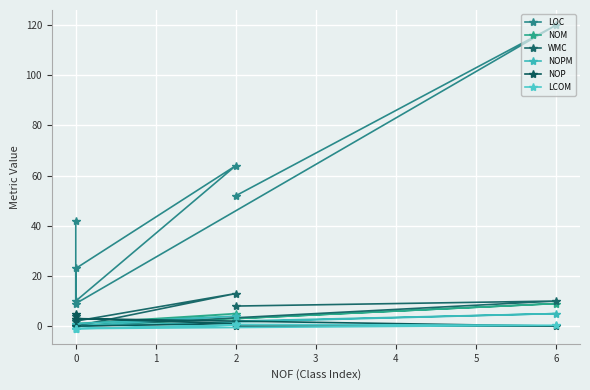

Which series has the largest total across all categories?

LOC